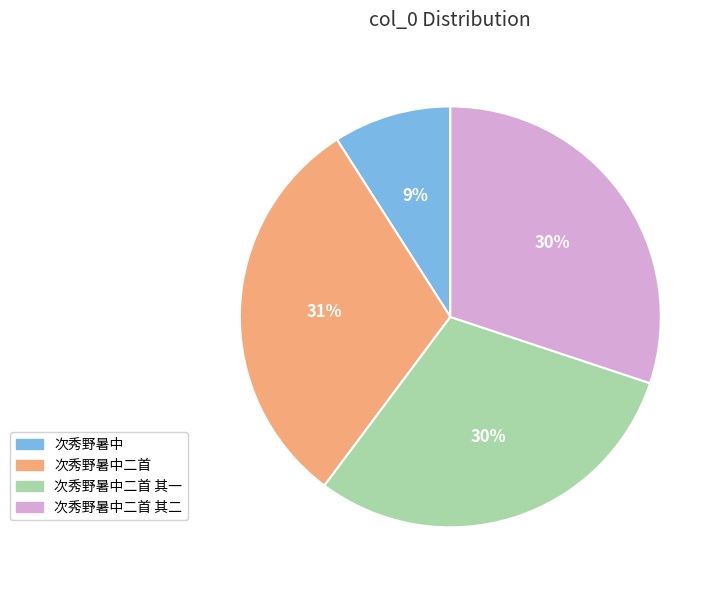

Between 次秀野暑中二首 and 次秀野暑中, which is larger?

次秀野暑中二首